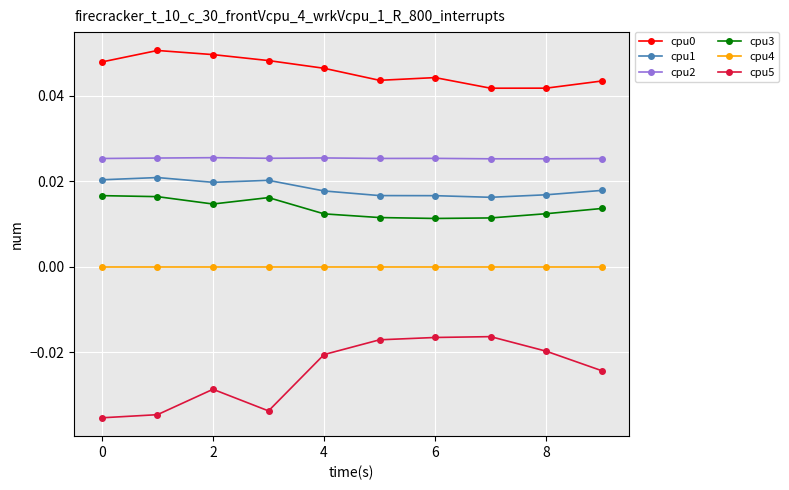

Which series has the largest range (max minus min)?

cpu5